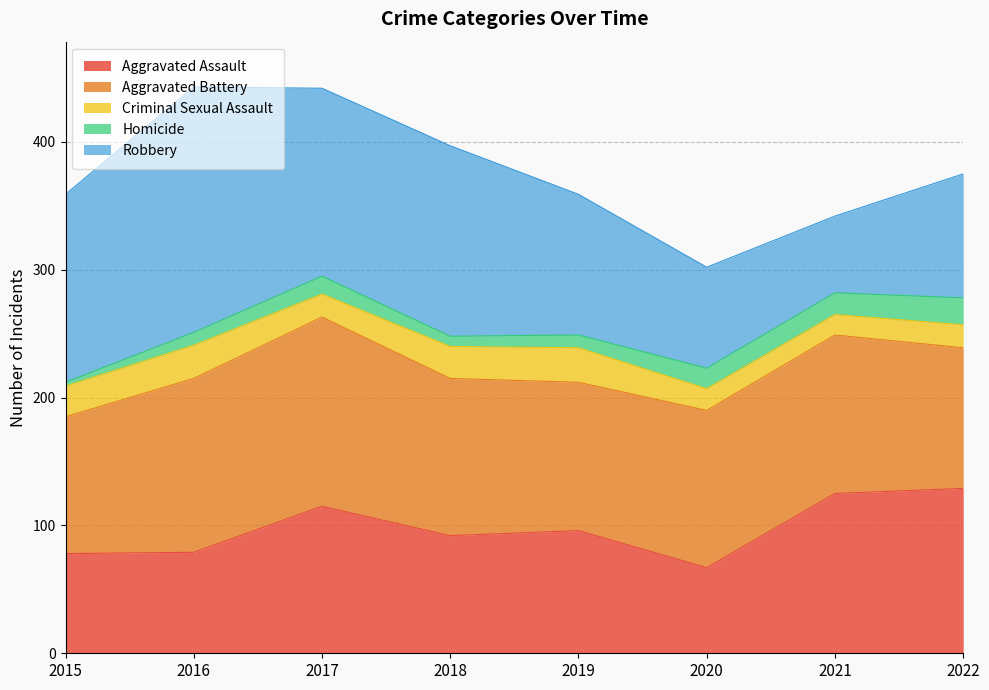

Does the chart display data point markers on the line(s)?

No